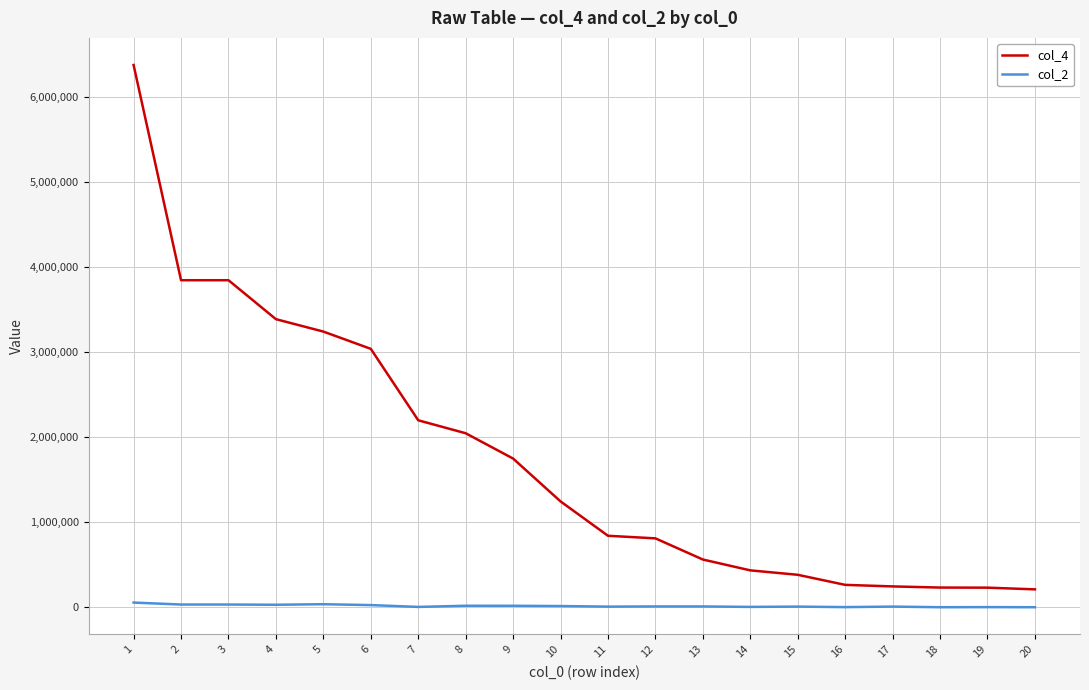

Which series has the largest total across all categories?

col_4